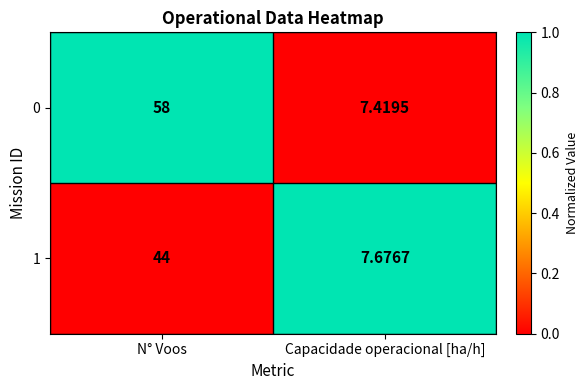

Rank the categories by 0 value from highest to lowest.

N° Voos, Capacidade operacional [ha/h]